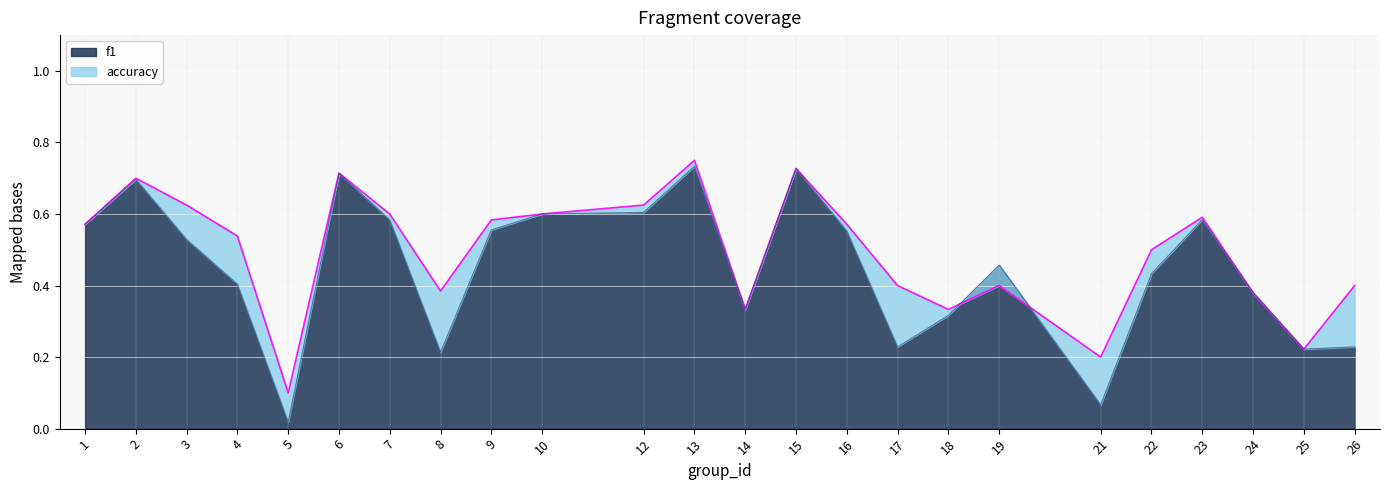

In accuracy, how many points are higher than both neighbors (excluding endpoints)?

6